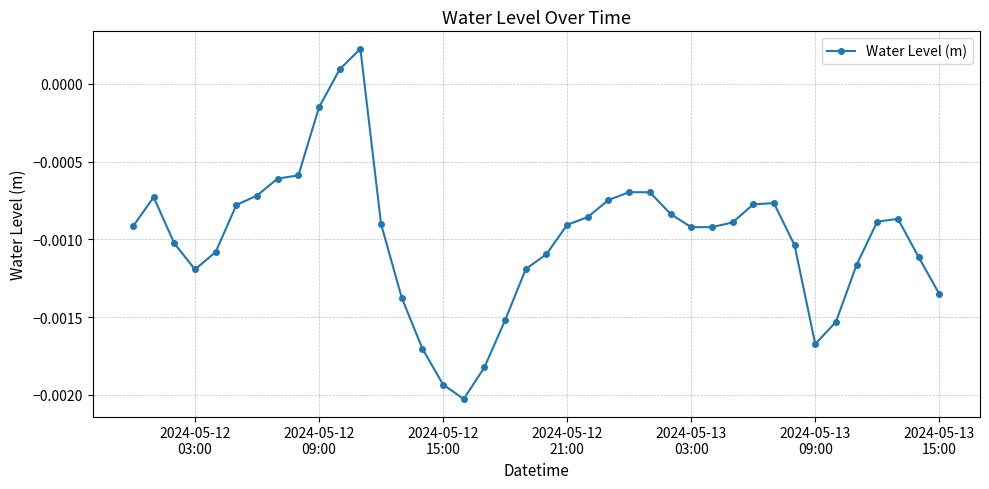

True or false: there are more than 0 points higher than both neighbors.

True